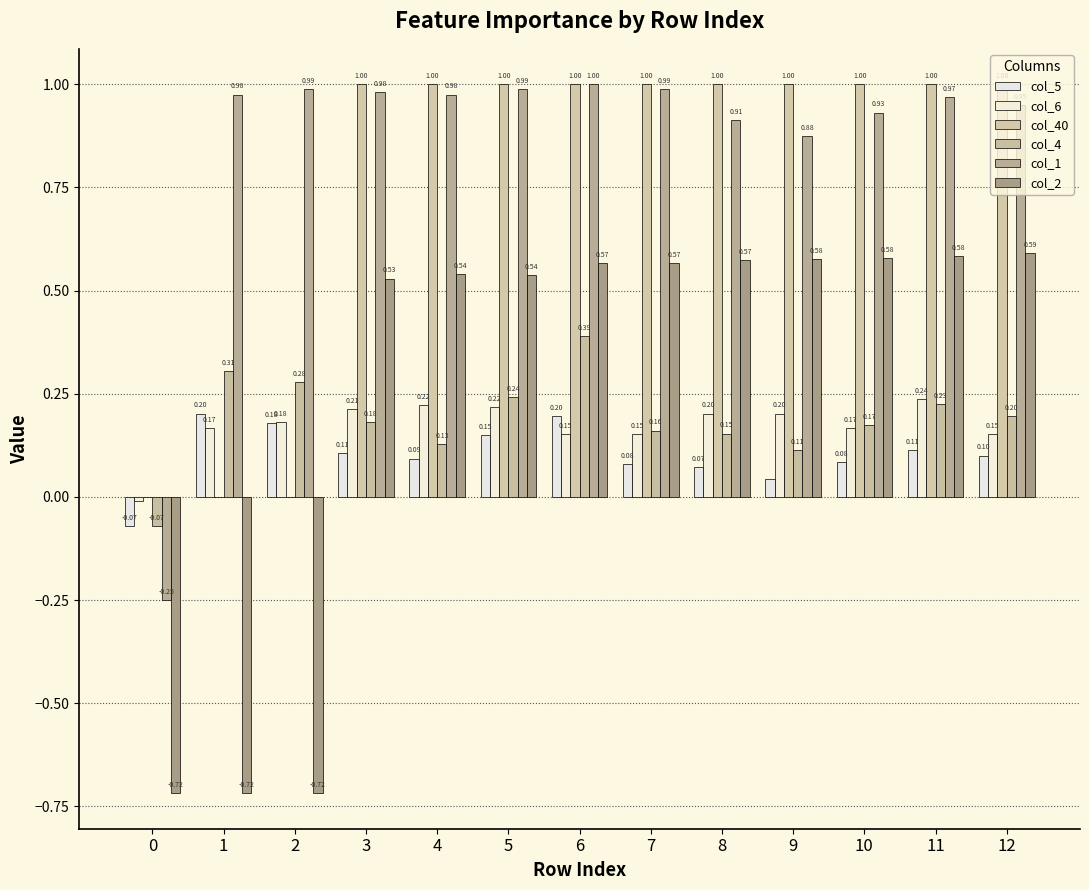

At which label does col_4 reach its peak?

6